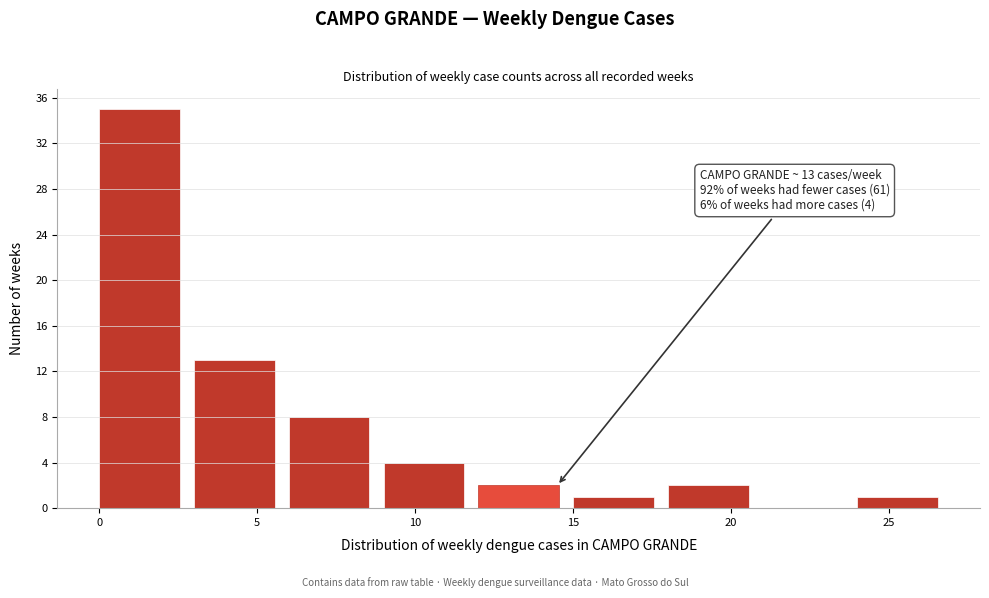

Which range on the x-axis has the tallest bar?

0 to 3